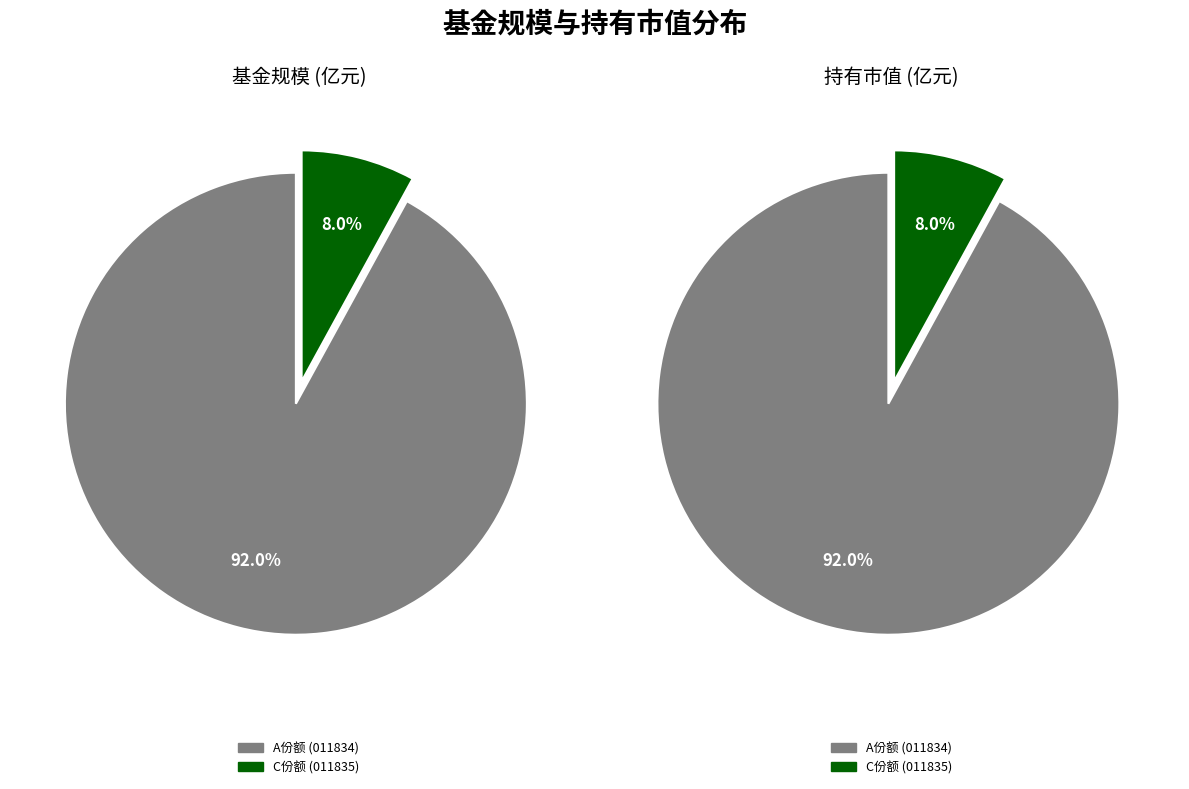

How many segments does this pie chart have?

2